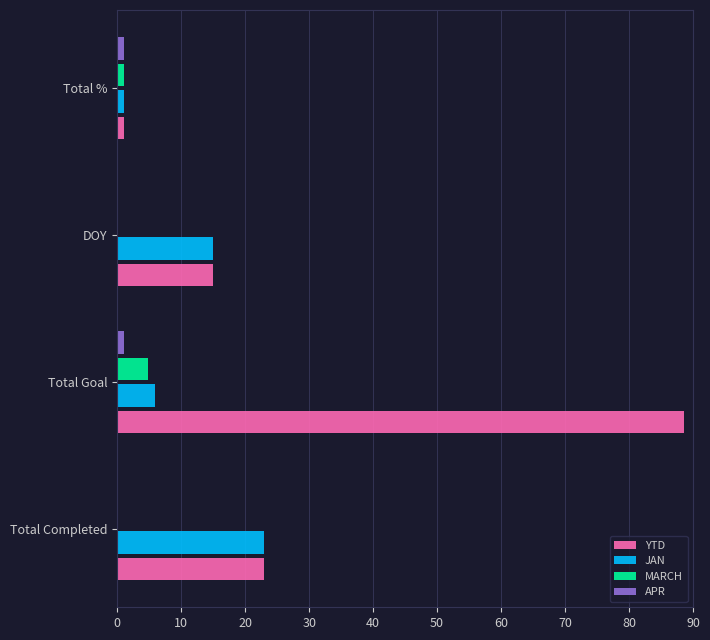

What is the sum of all MARCH values?

5.9